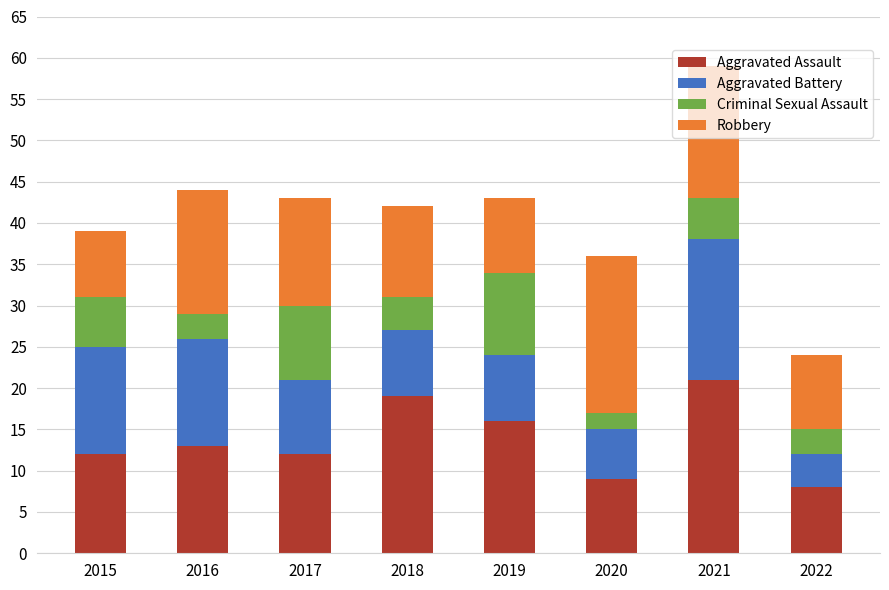

What is the average value of the Aggravated Assault series?

14